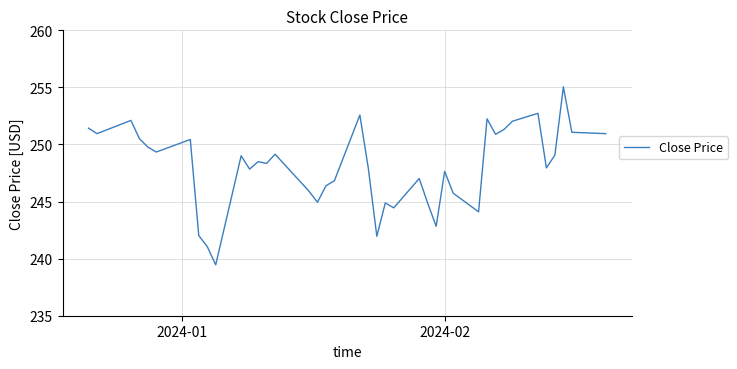

What is the smallest value displayed?

239.5